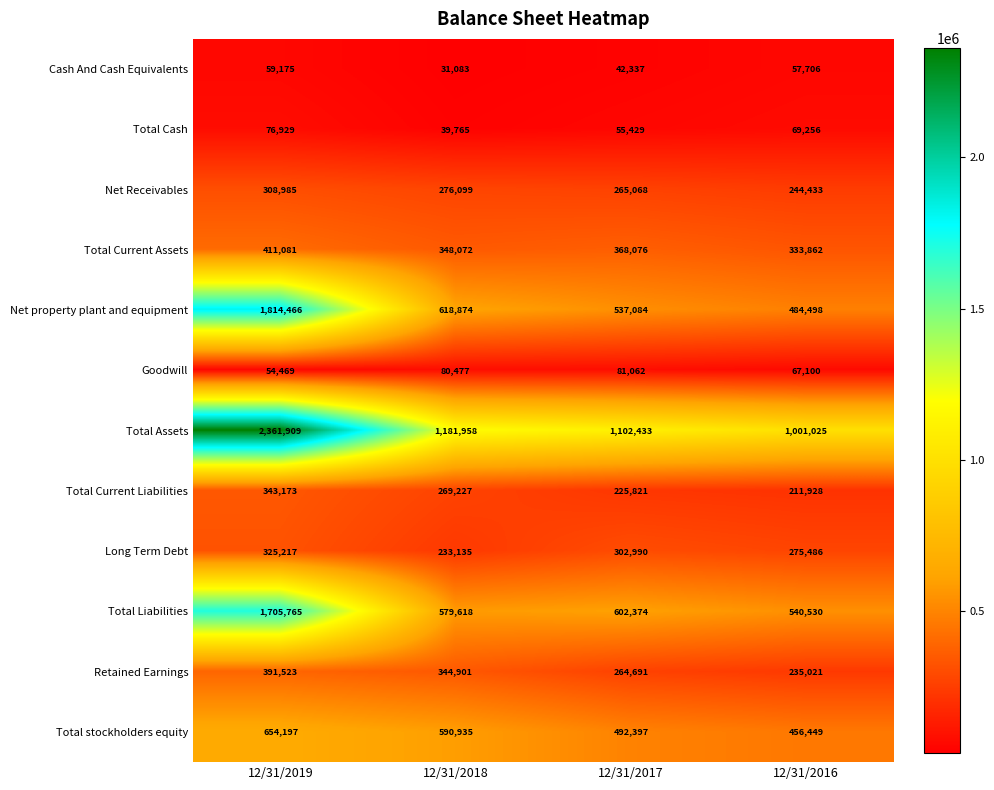

Is the value of Retained Earnings at 12/31/2019 greater than the value of Total Cash at 12/31/2018?

Yes